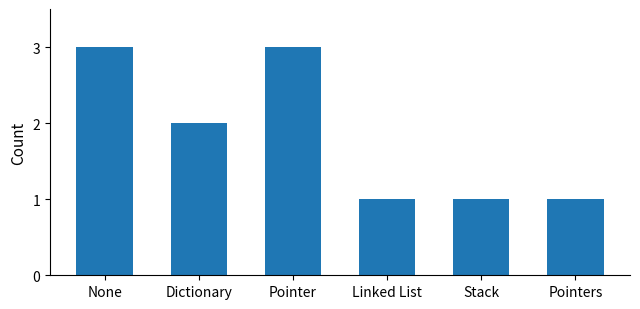

The value at Linked List is 2. True or false?

False